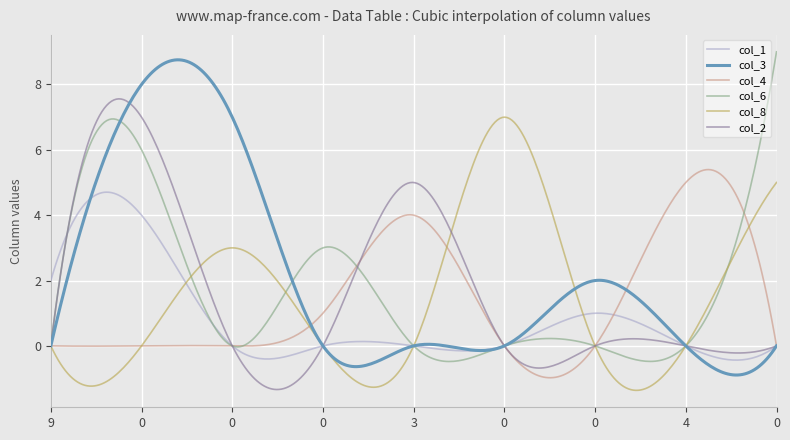

True or false: col_4 has more than 1 points higher than both neighbors.

True